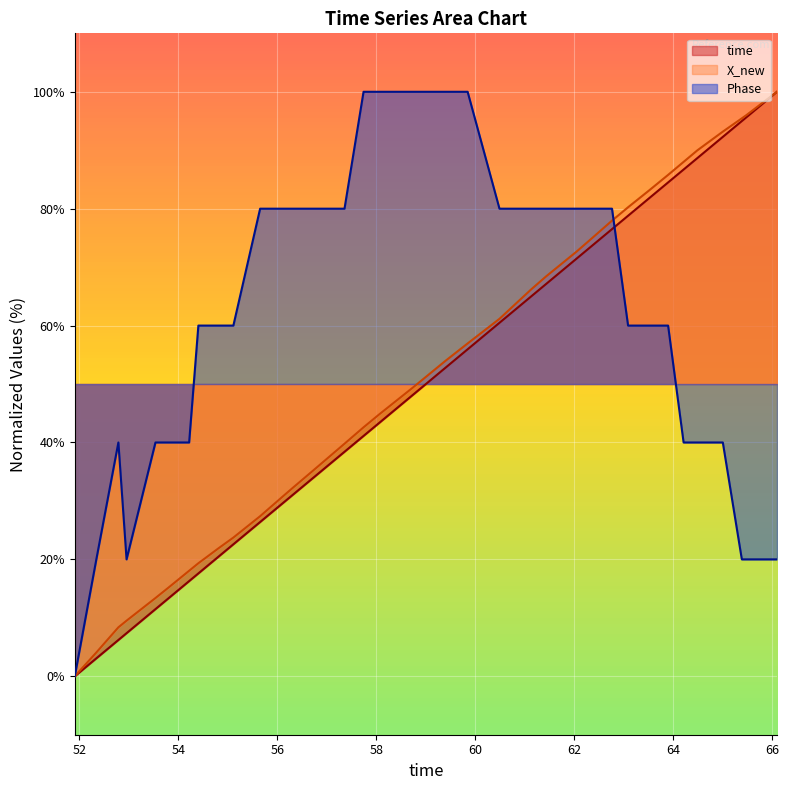

What are all the series names shown in the legend?

time, X_new, Phase